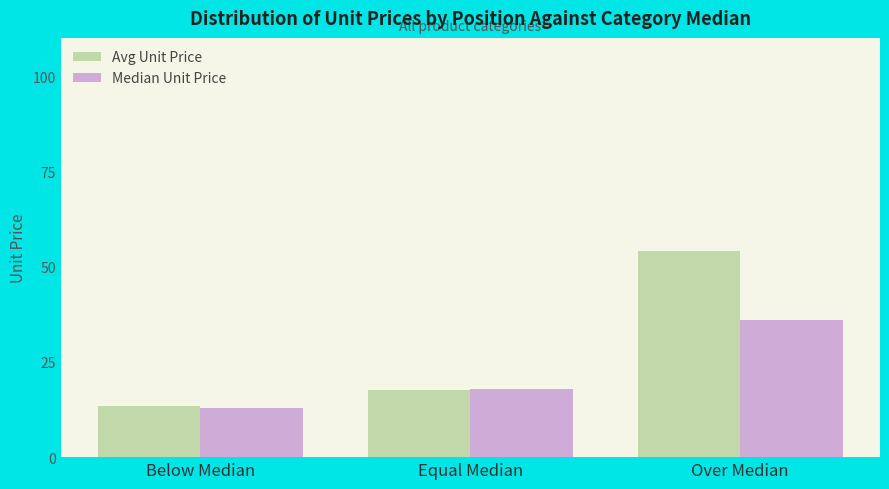

How many bars are there in total?

6